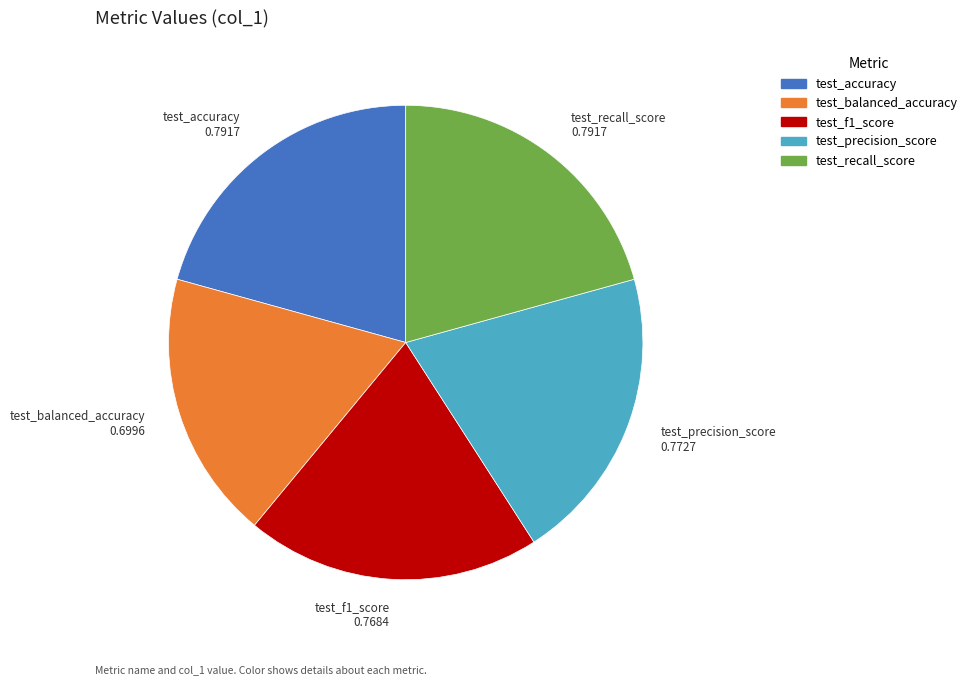

Combined, do test_f1_score and test_recall_score account for over 50%?

No